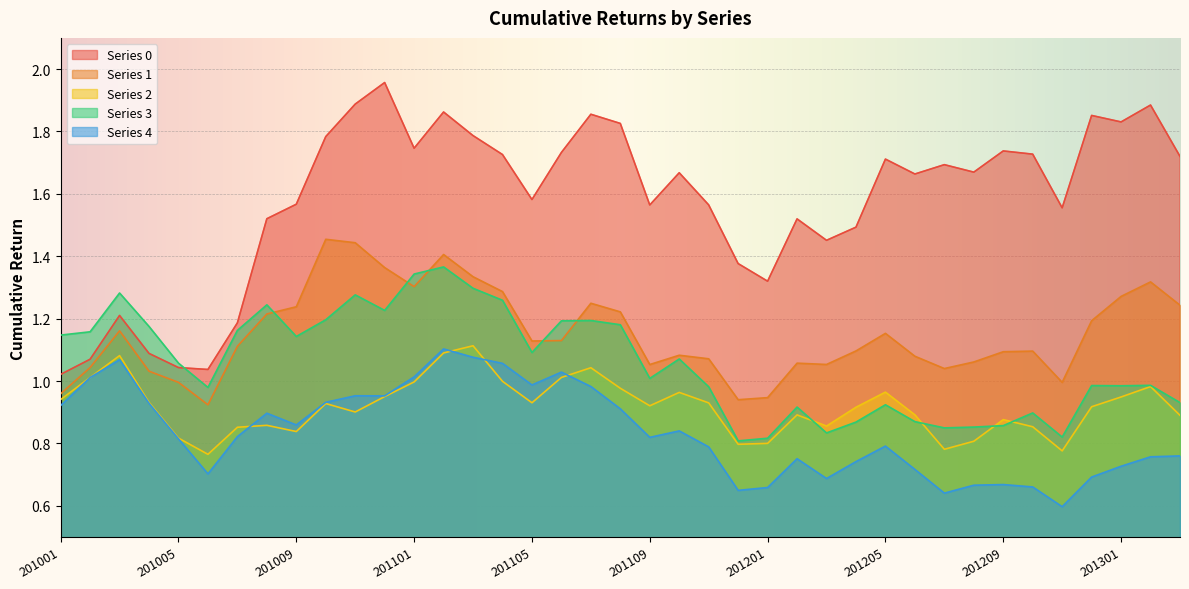

At which label does 4 reach its peak?

20110228